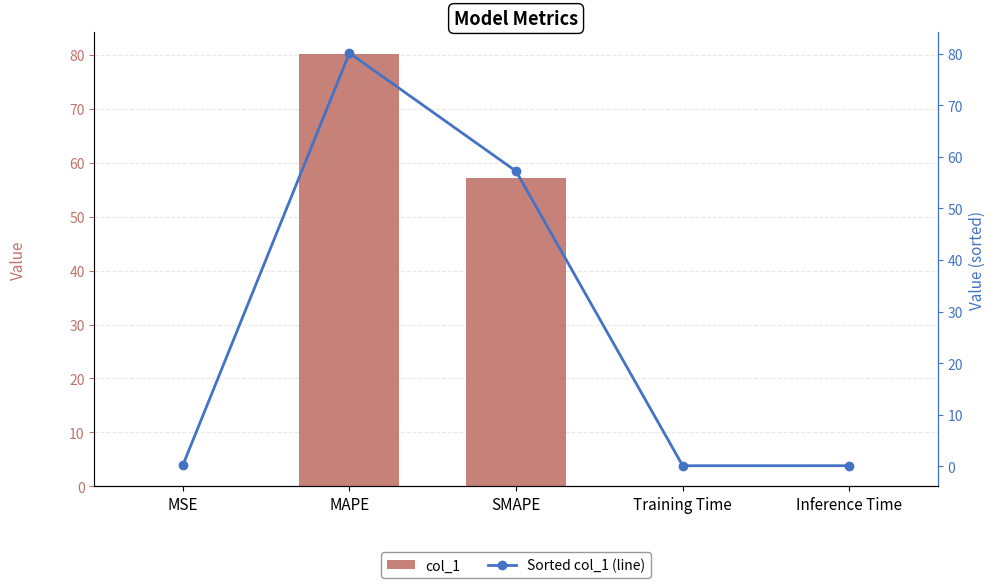

At which label does Sorted col_1 (line) reach its minimum?

Training Time